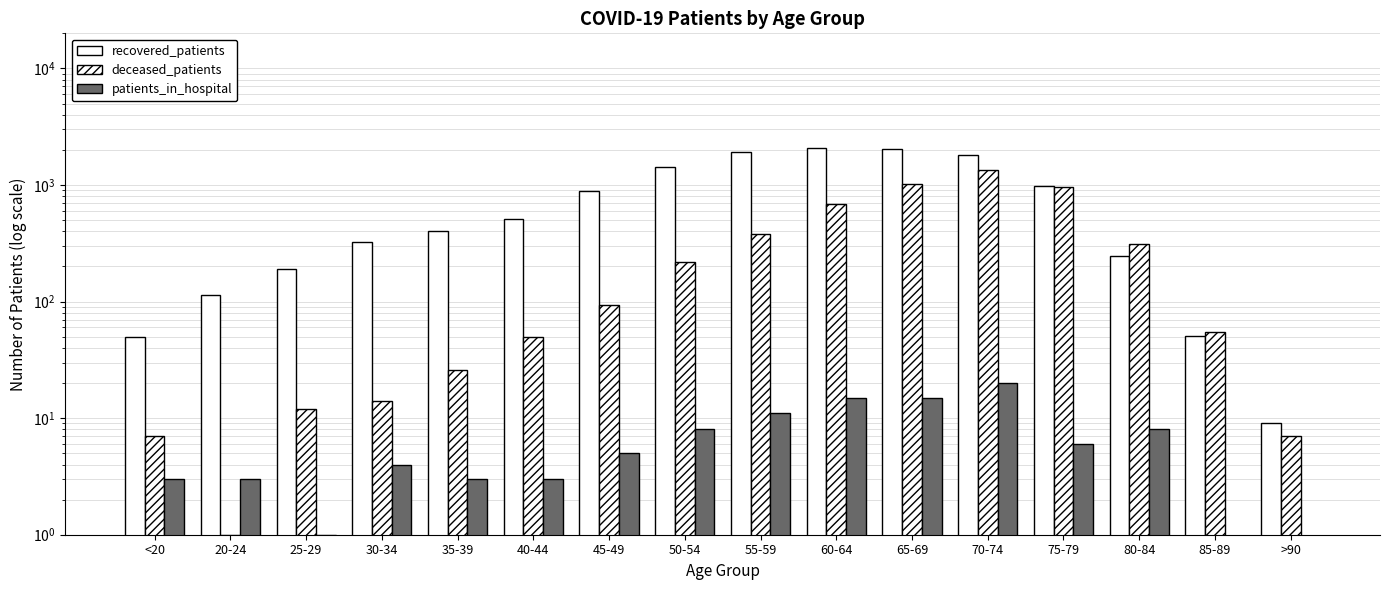

How many bars are there in total?

48